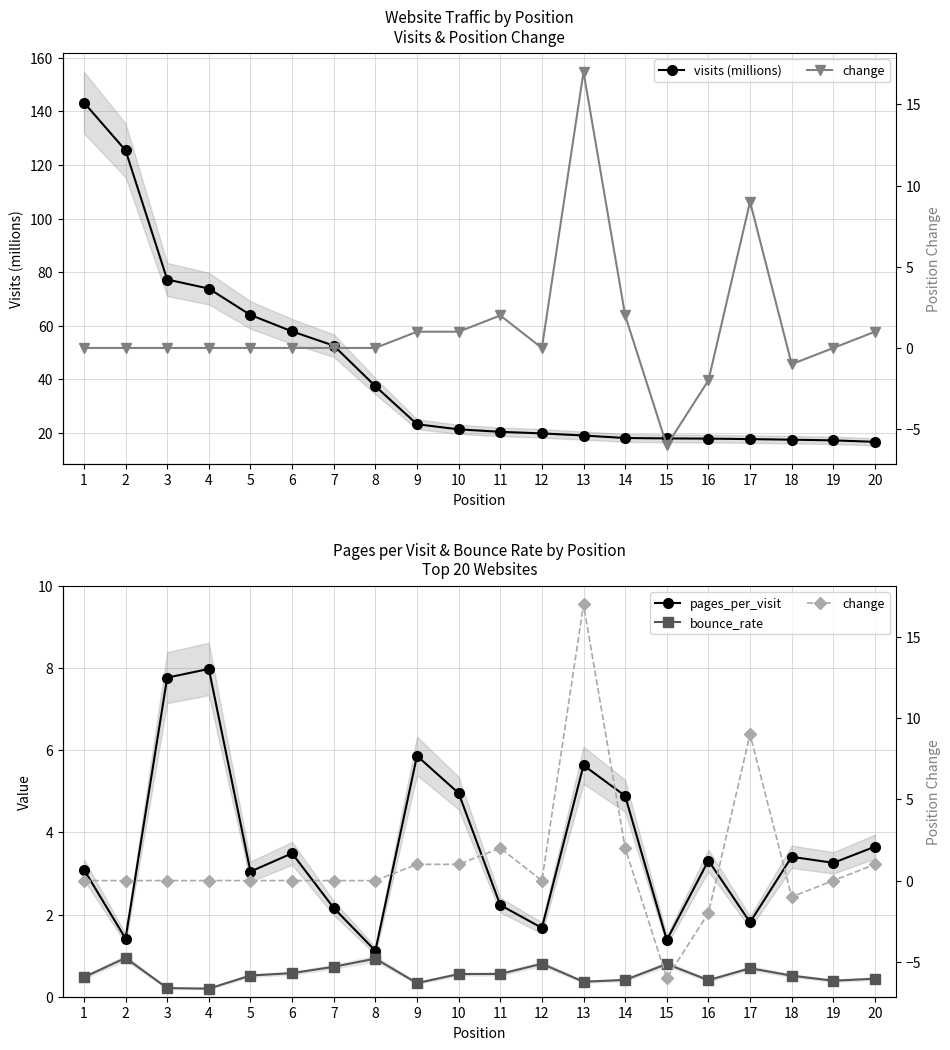

What is the difference between the maximum and minimum values in the visits (millions) series?

126.6